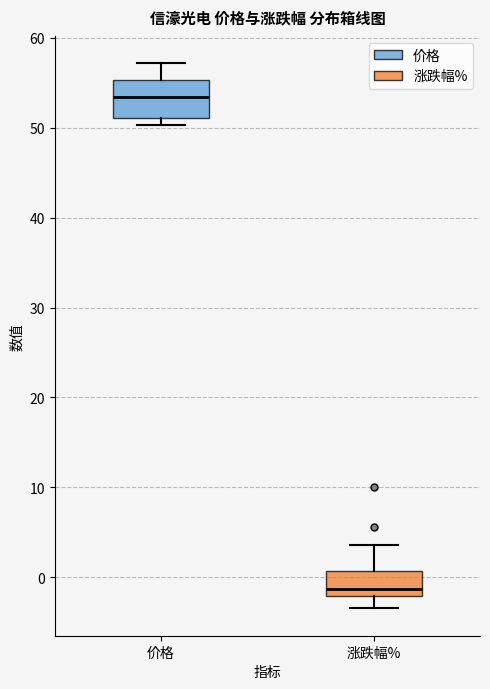

Comparing the boxes themselves (not the whiskers), which one is the tallest?

价格